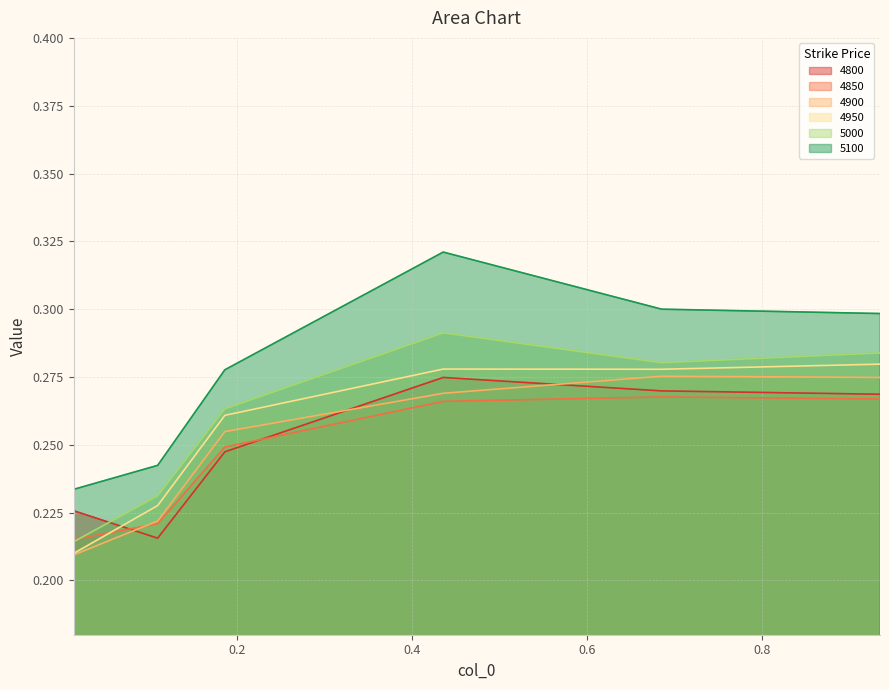

Between 0.9342465753424658 and 0.0136986301369863, which is larger?

0.9342465753424658